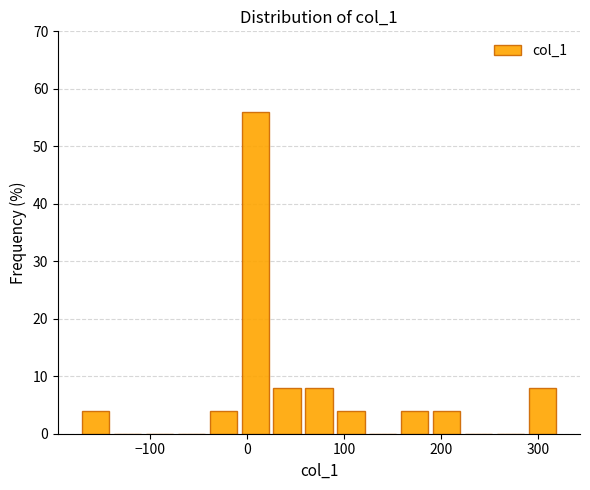

Around what value on the x-axis is the tallest bar? Give the approximate position of its centre, as read against the axis.

10